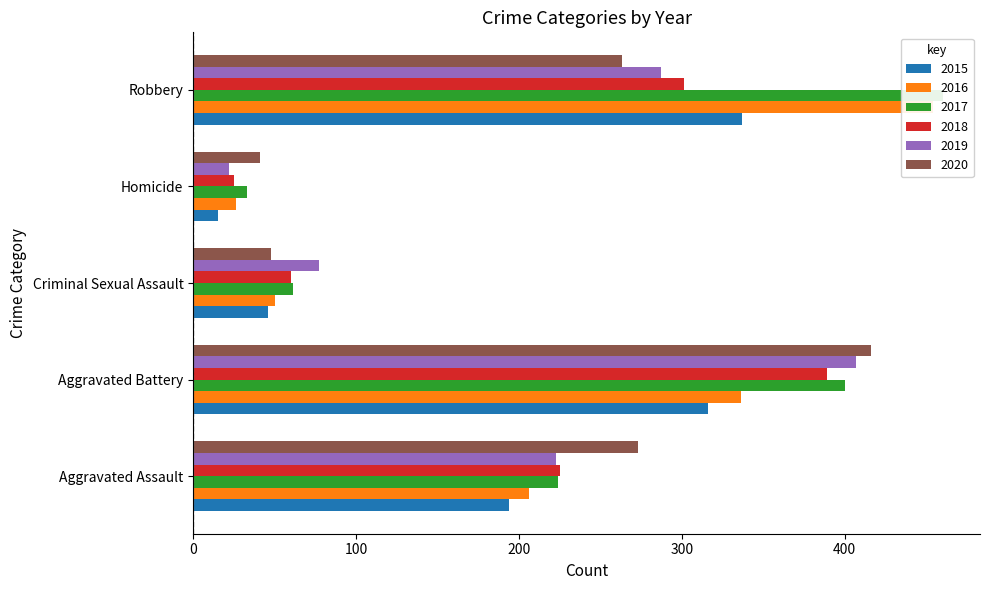

Reading left to right, transcribe all the data shown in this chart.

2015: Aggravated Assault=194	Aggravated Battery=316	Criminal Sexual Assault=46	Homicide=15	Robbery=337
2016: Aggravated Assault=206	Aggravated Battery=336	Criminal Sexual Assault=50	Homicide=26	Robbery=454
2017: Aggravated Assault=224	Aggravated Battery=400	Criminal Sexual Assault=61	Homicide=33	Robbery=460
2018: Aggravated Assault=225	Aggravated Battery=389	Criminal Sexual Assault=60	Homicide=25	Robbery=301
2019: Aggravated Assault=223	Aggravated Battery=407	Criminal Sexual Assault=77	Homicide=22	Robbery=287
2020: Aggravated Assault=273	Aggravated Battery=416	Criminal Sexual Assault=48	Homicide=41	Robbery=263